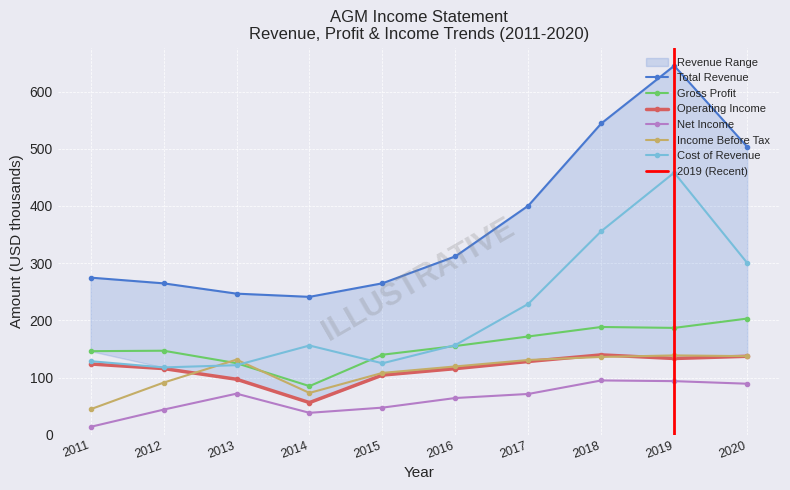

Reading left to right, what are all the values shown in this chart?

Total Revenue: 274.7	264.7	246.7	241.1	264.8	311.9	400.5	544.3	645.1	503.5
Gross Profit: 146.1	146.9	125.1	85.0	139.9	155.1	171.8	188.4	186.8	203.1
Operating Income: 123.7	115.7	97.0	56.2	104.3	115.6	128.1	139.6	133.3	137.2
Net Income: 13.8	43.9	71.8	38.3	47.4	64.2	71.3	94.9	93.7	89.2
Income Before Tax: 44.6	91.1	131.3	73.1	108.1	119.4	130.7	136.0	138.7	137.4
Cost of Revenue: 128.6	117.7	121.6	156.0	124.9	156.8	228.8	355.9	458.3	300.4